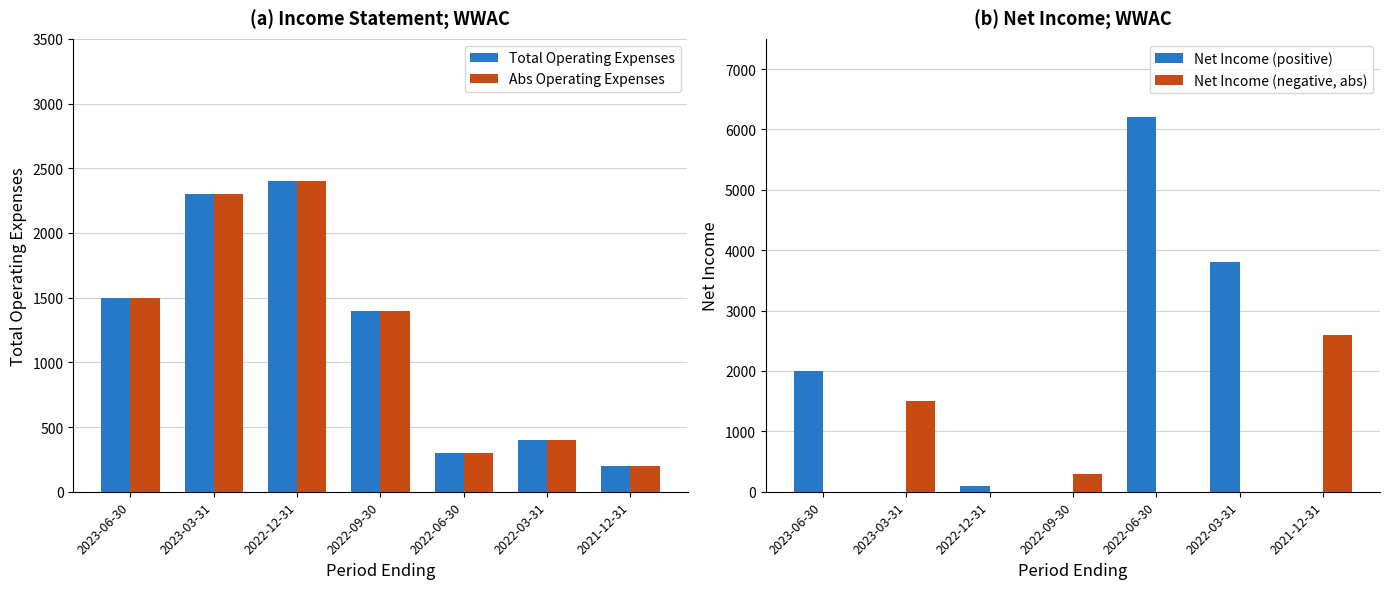

What is the lowest value of the Abs Operating Expenses series?

200